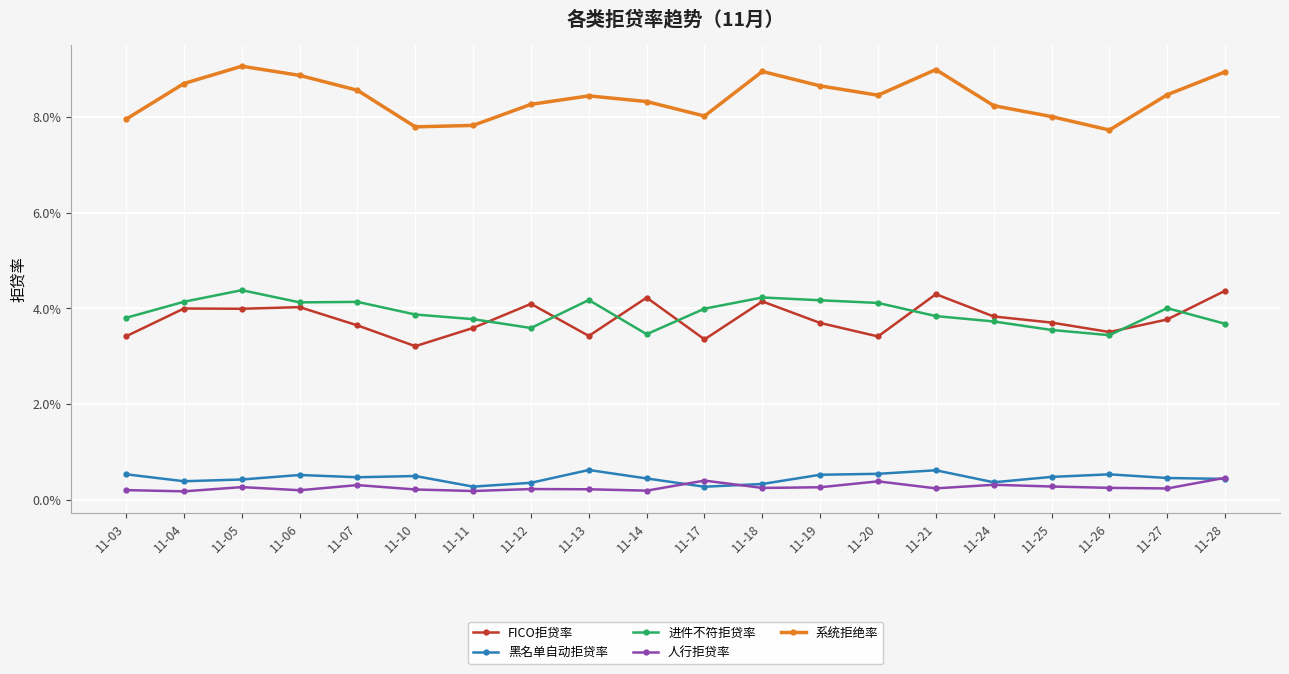

Which label corresponds to the largest value in the chart?

11-05